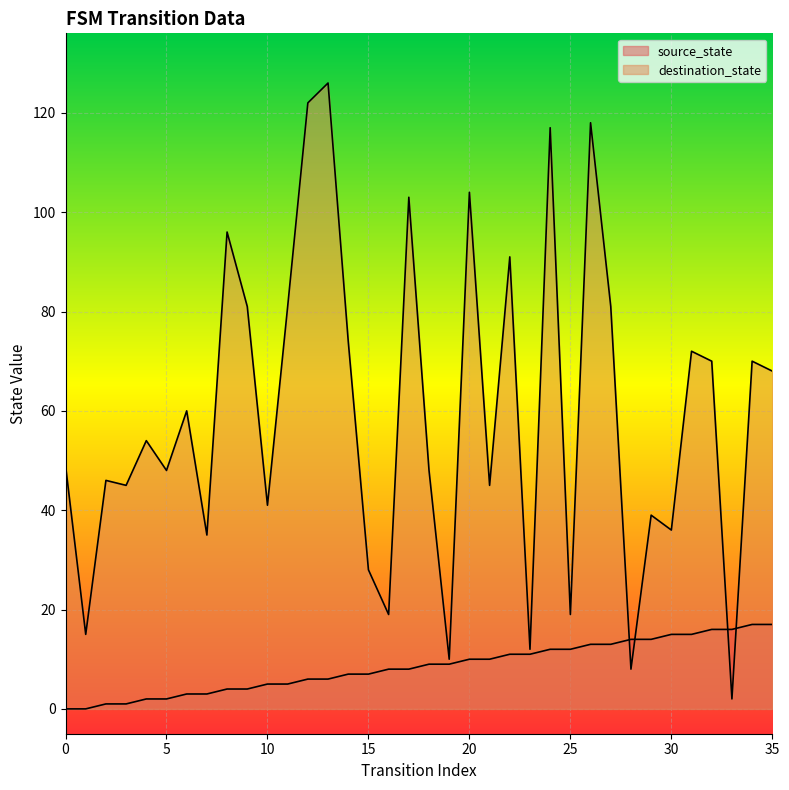

True or false: source_state has more than 0 points higher than both neighbors.

False